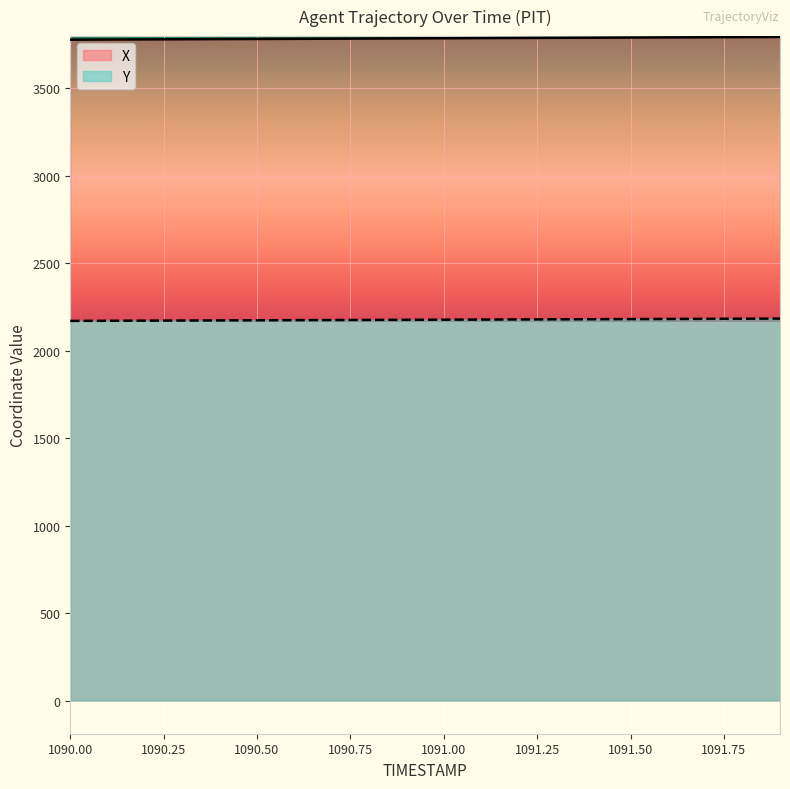

What is the label of the 5th point from the right?

1091.5